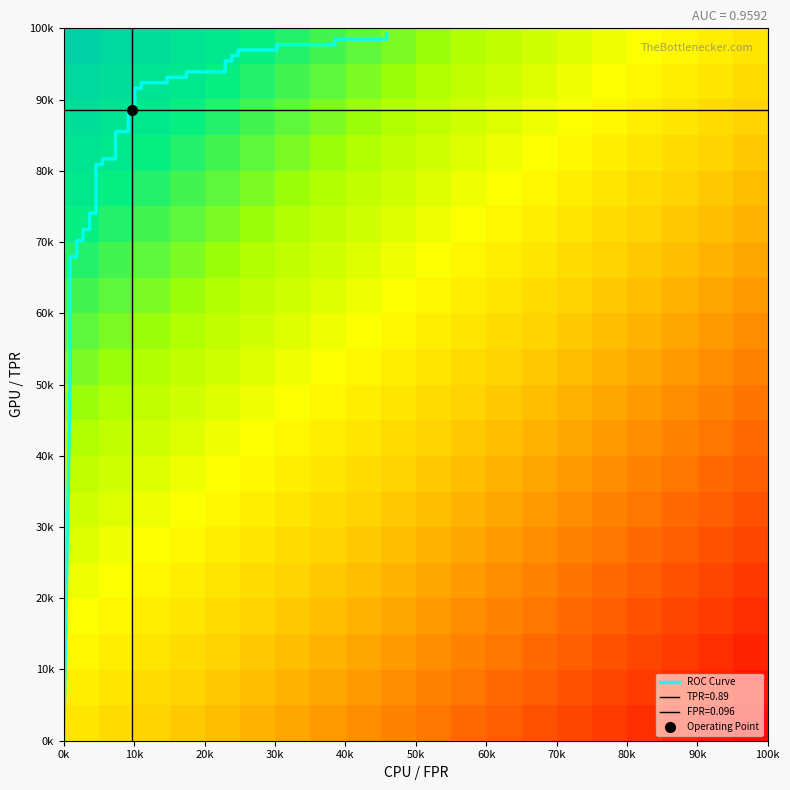

Count the number of categories in the chart.

40